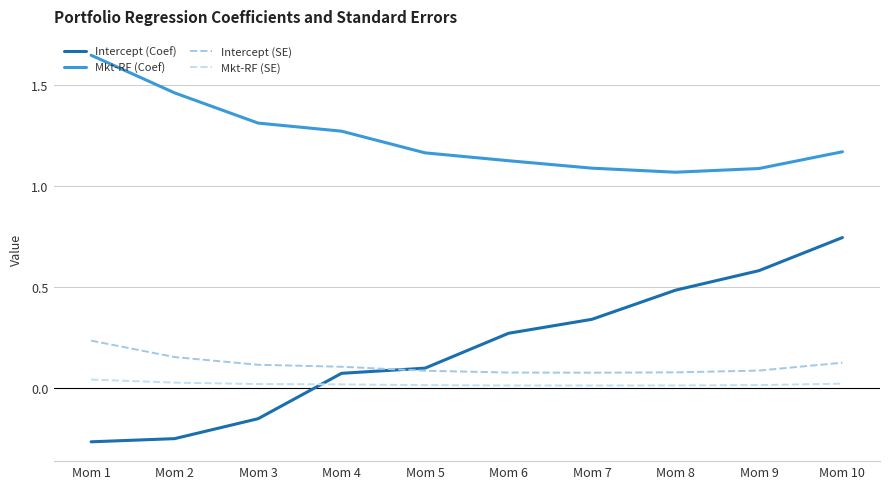

What is the difference between the highest and lowest values at Mom 1?

1.9